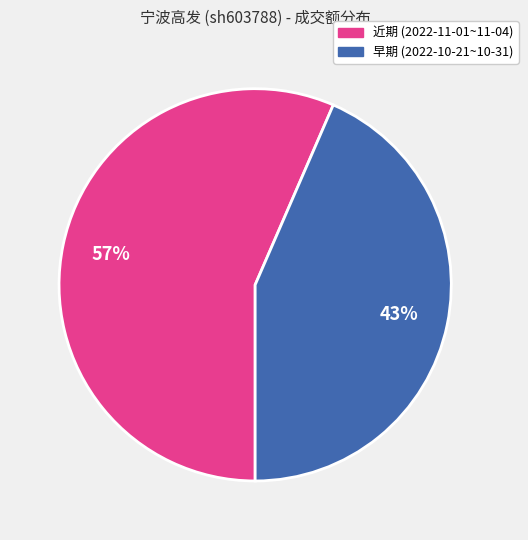

Is there a majority slice in this chart?

Yes